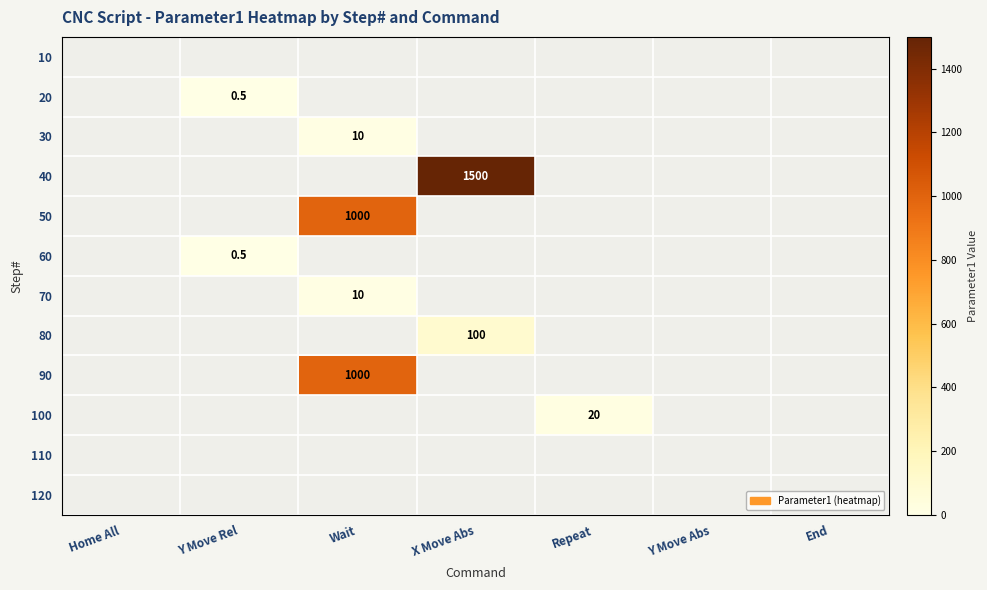

List the series in order of their peak value, highest first.

40, 50, 90, 80, 100, 30, 70, 20, 60, 10, 110, 120